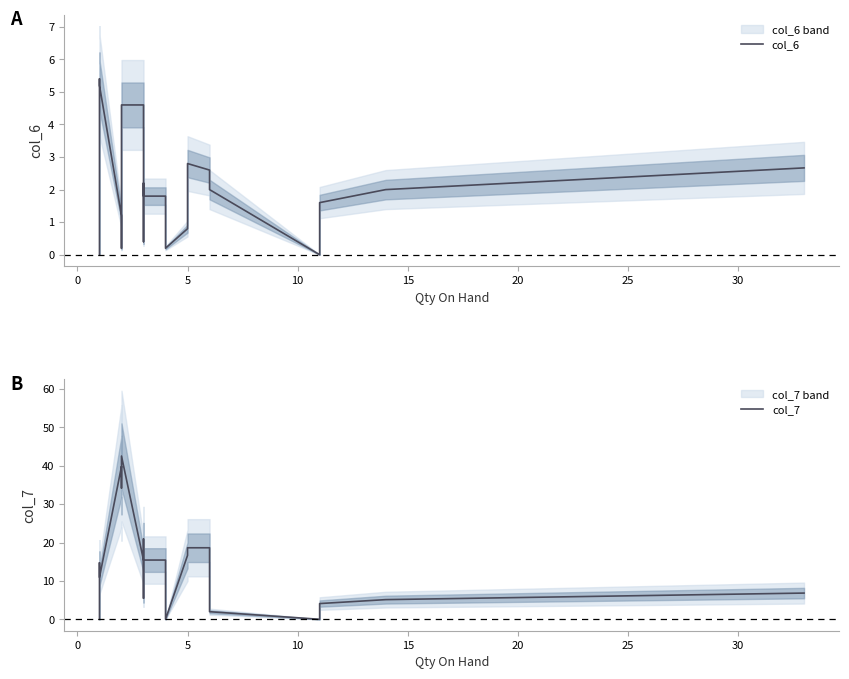

Rank the series by their average value, from lowest to highest.

col_6, col_7